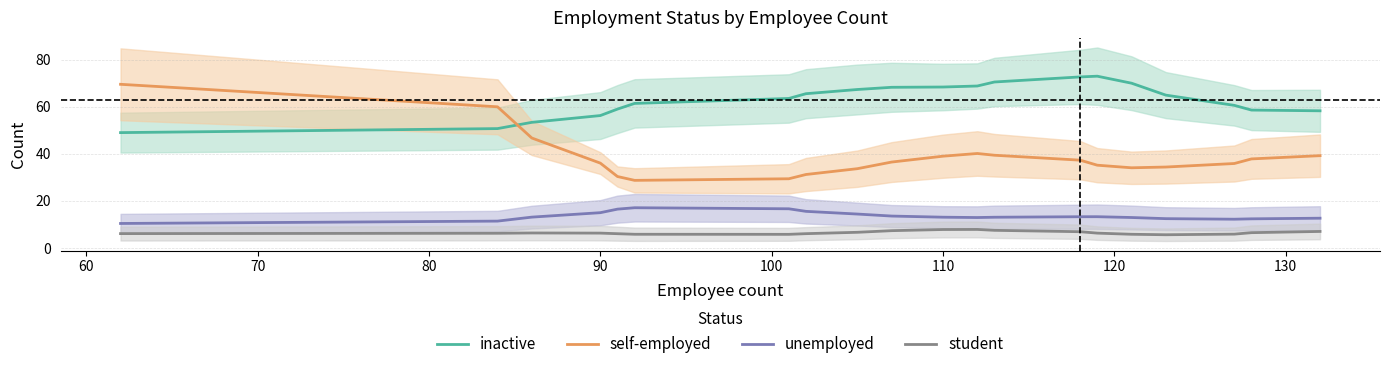

What is the maximum value for student?

7.9